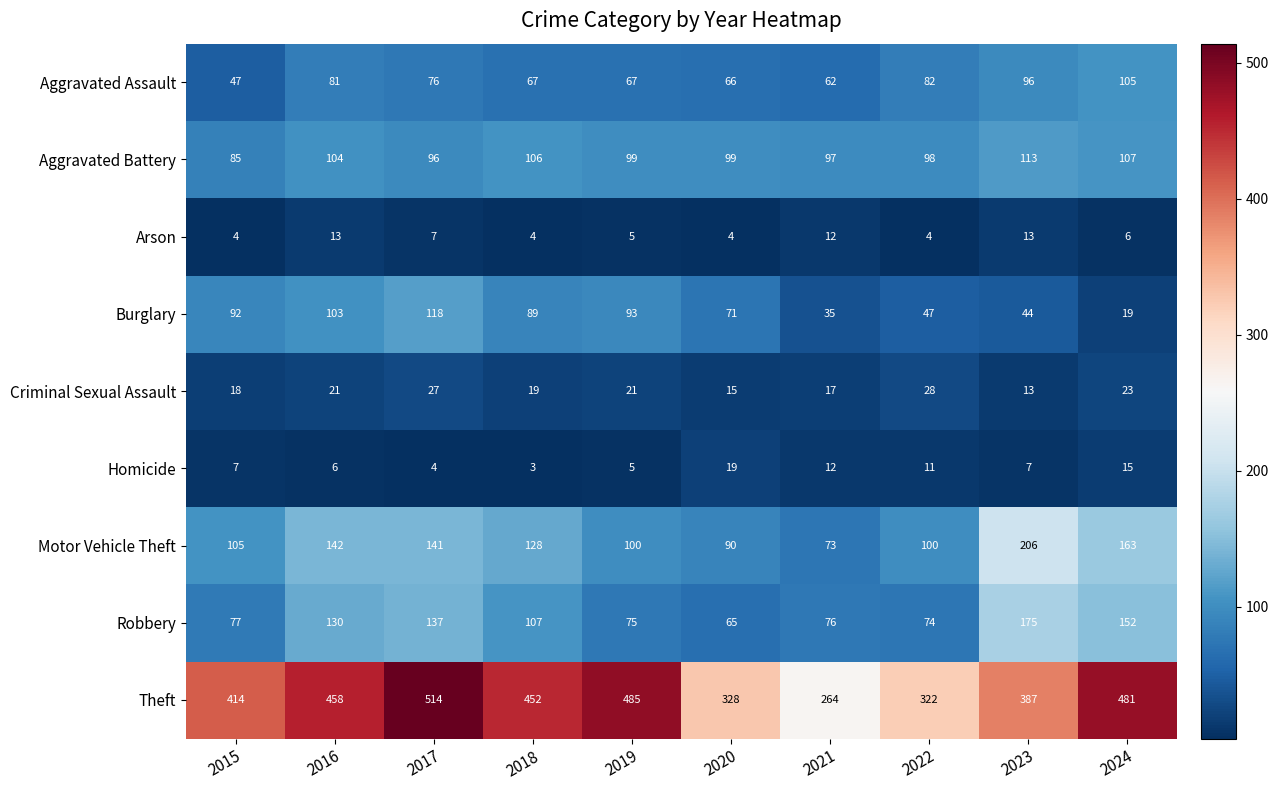

The value of Criminal Sexual Assault at 2015 is 28. True or false?

False